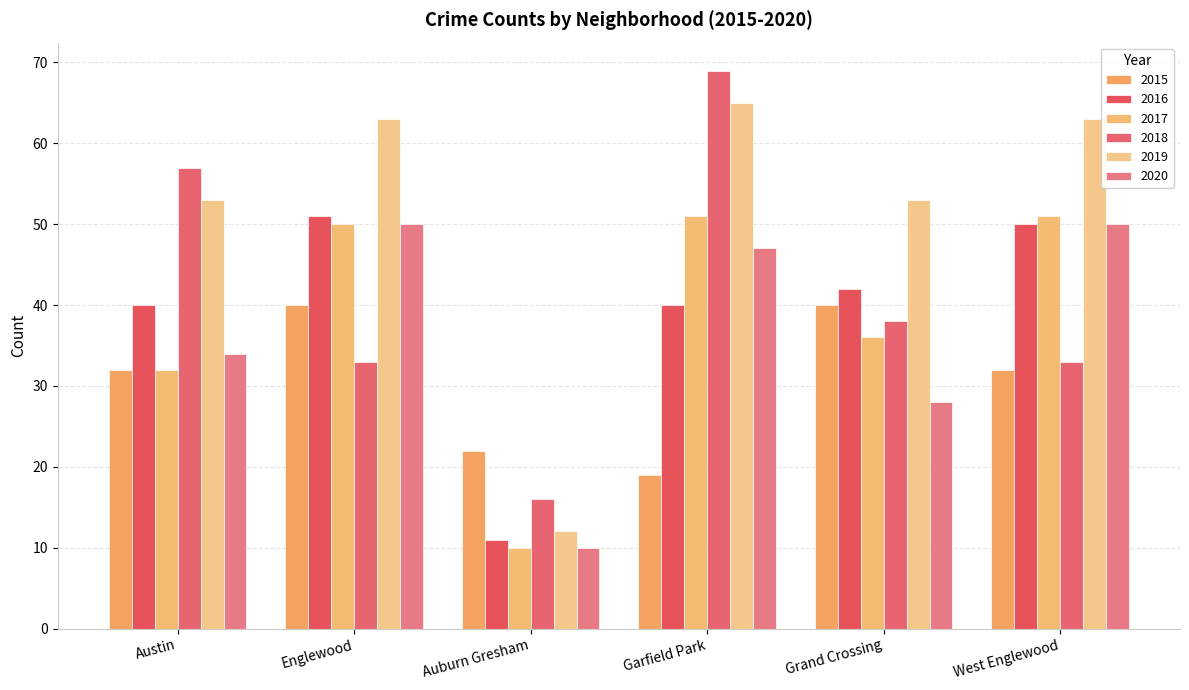

How many values in the 2018 series are below 38?

3